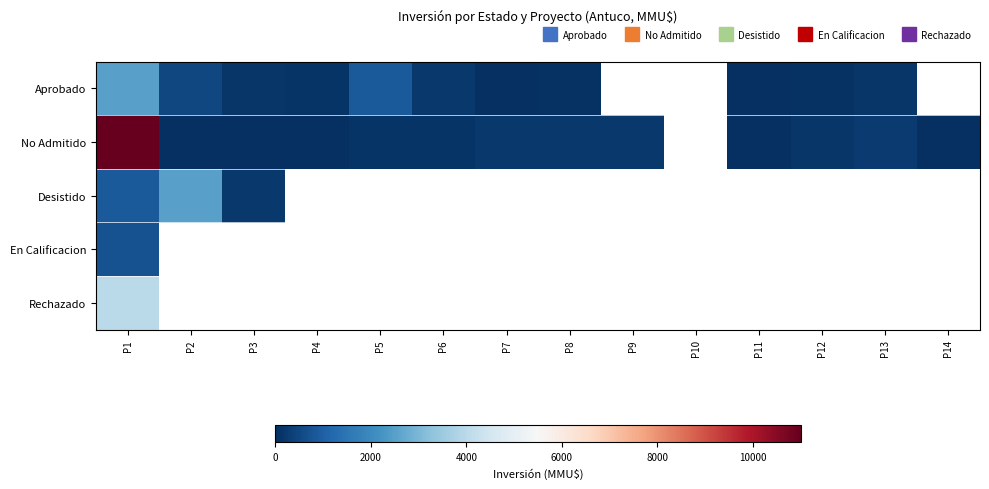

Which category has the lowest value across all series?

P11